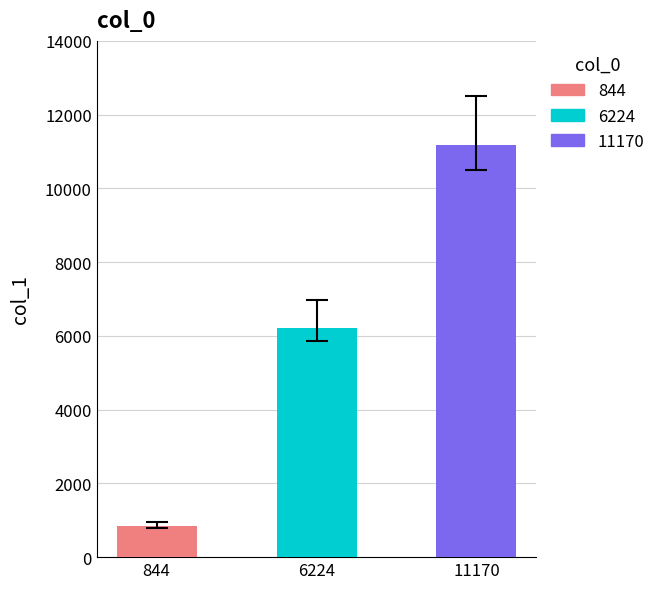

Rank the categories by col_0 value from highest to lowest.

11170, 6224, 844